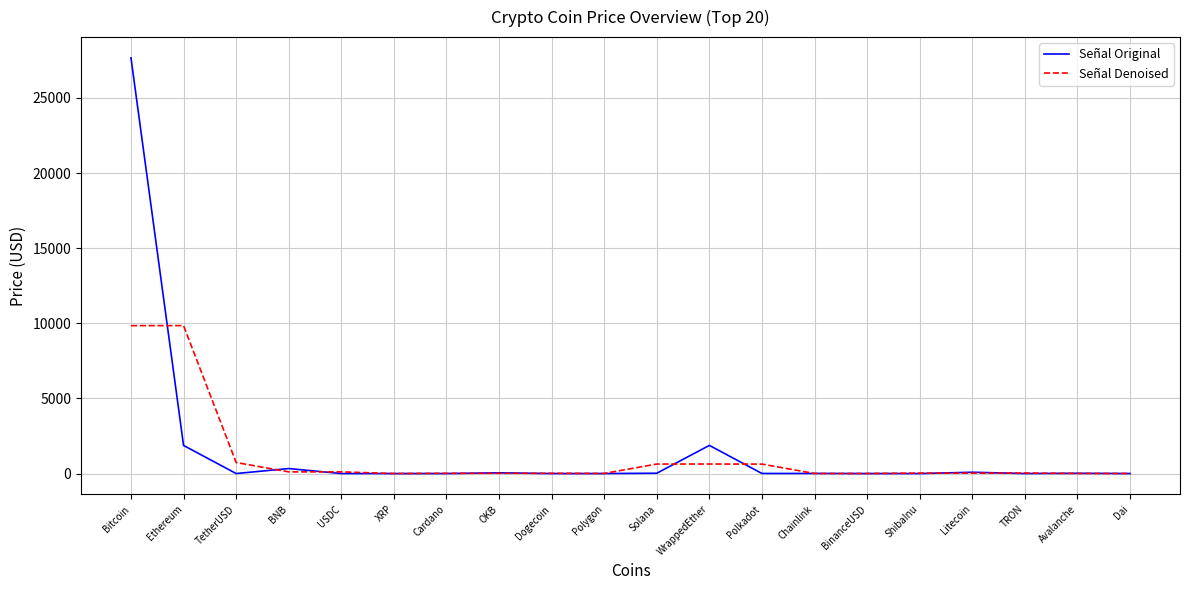

Where is Señal Denoised nearest to the value 4922?

TetherUSD